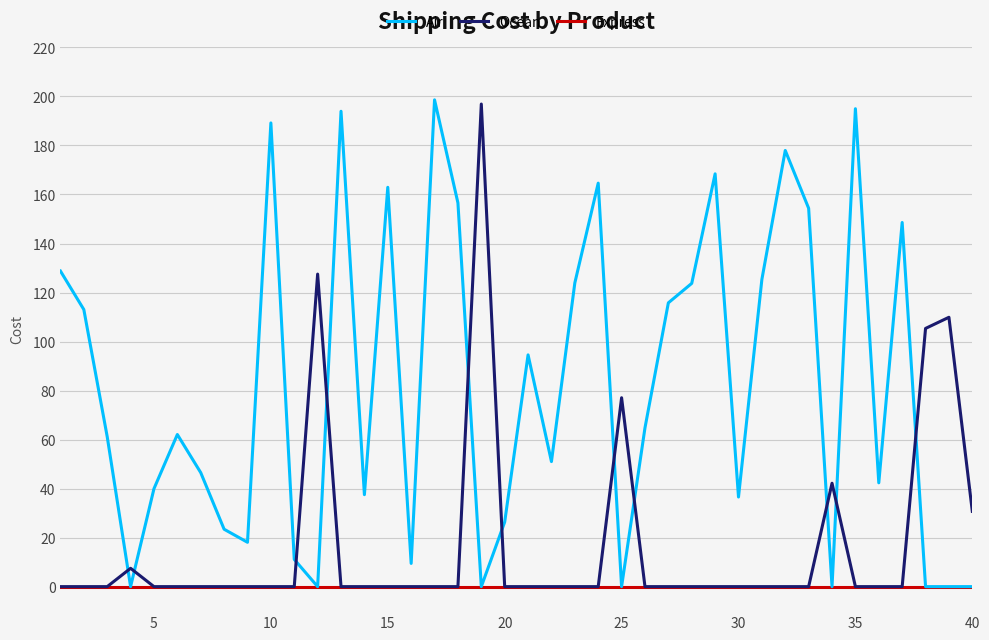

What is the maximum value shown in the chart?

198.6